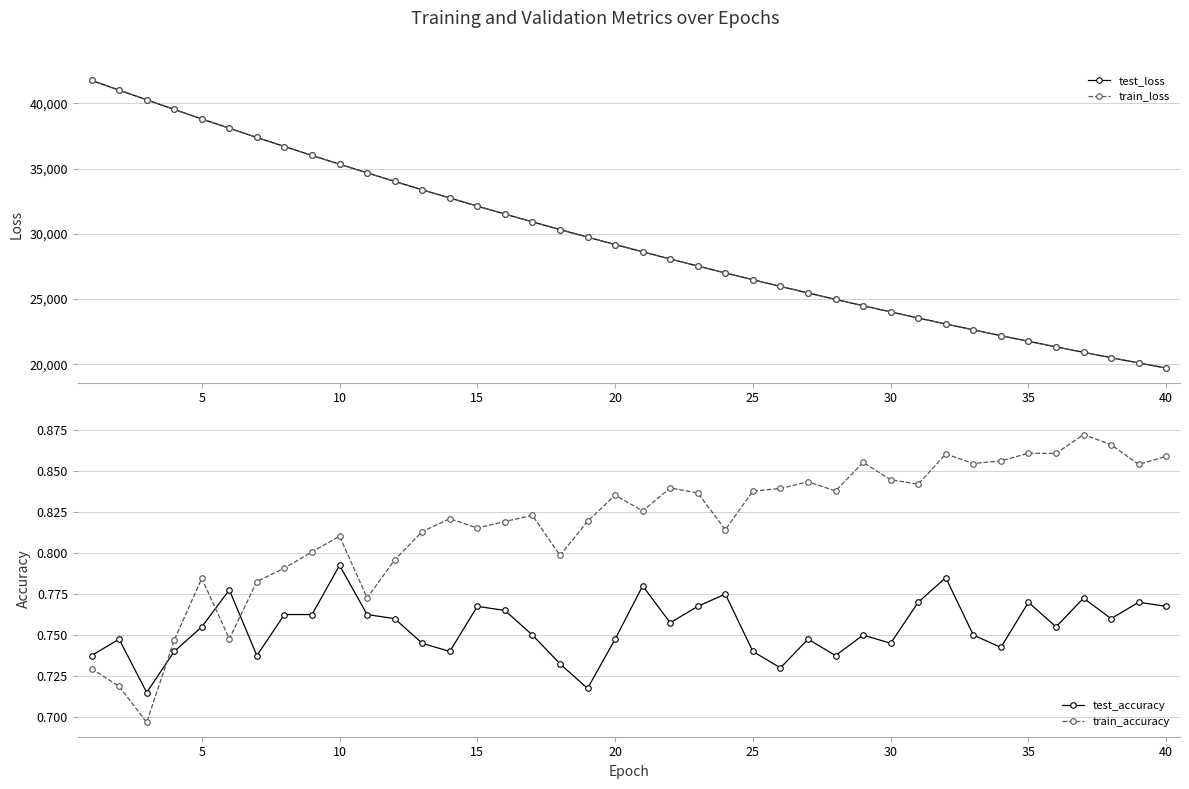

What is the lowest value of the train_accuracy series?

0.7